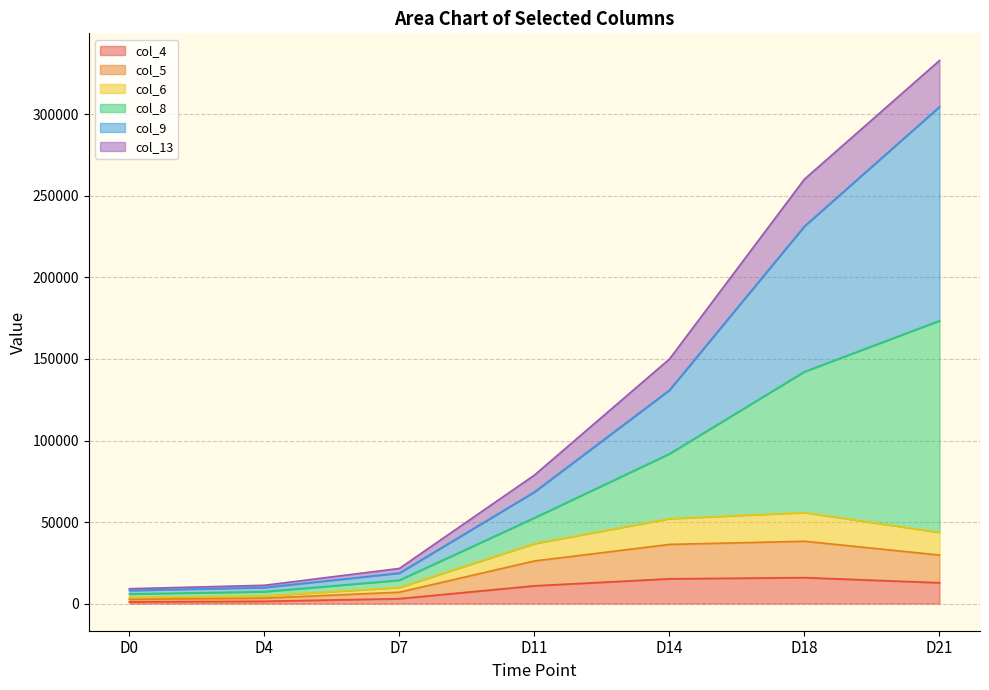

True or false: col_5 has a value of 6988.0 at D7.

True